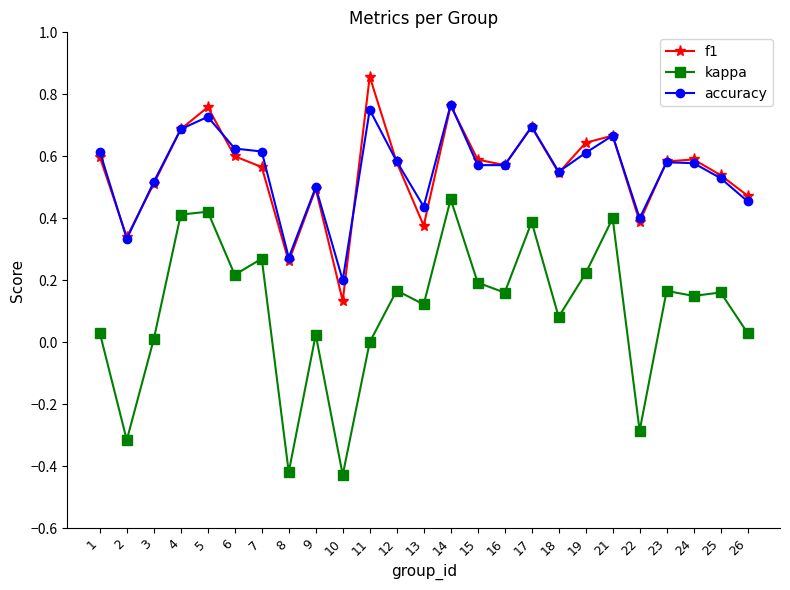

True or false: accuracy and f1 cross at least once.

True